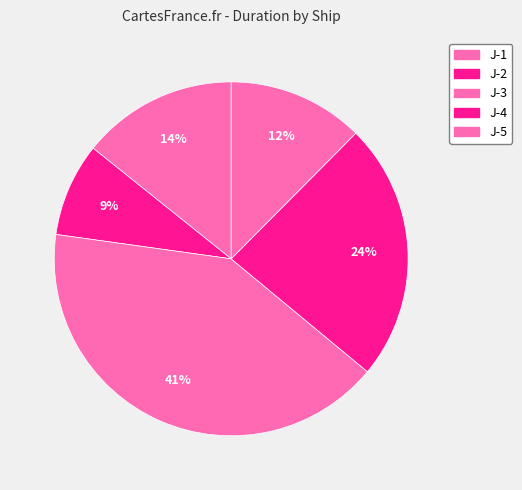

How many segments does this pie chart have?

5